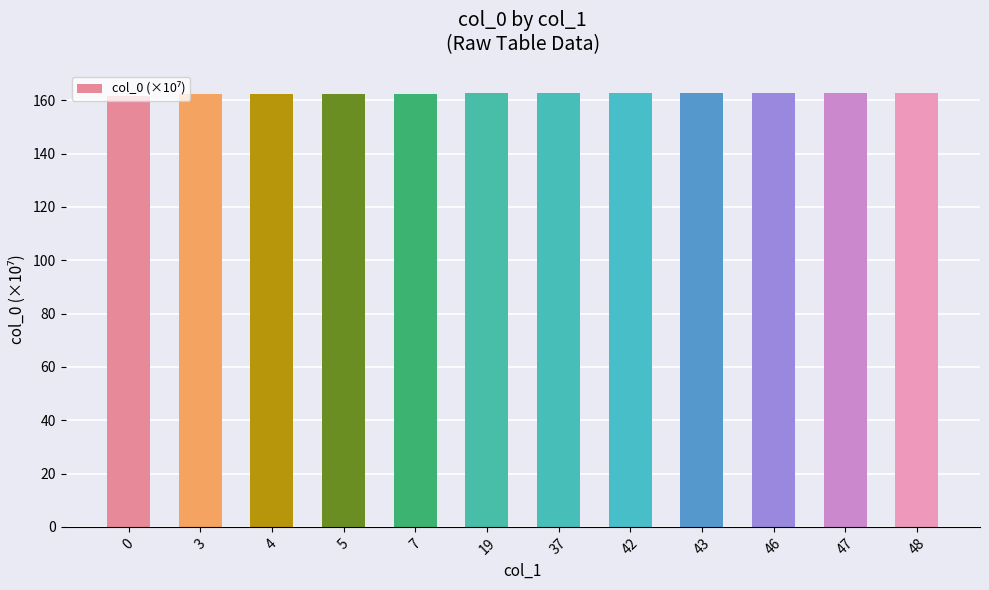

What is the approximate value at 37?

162.6